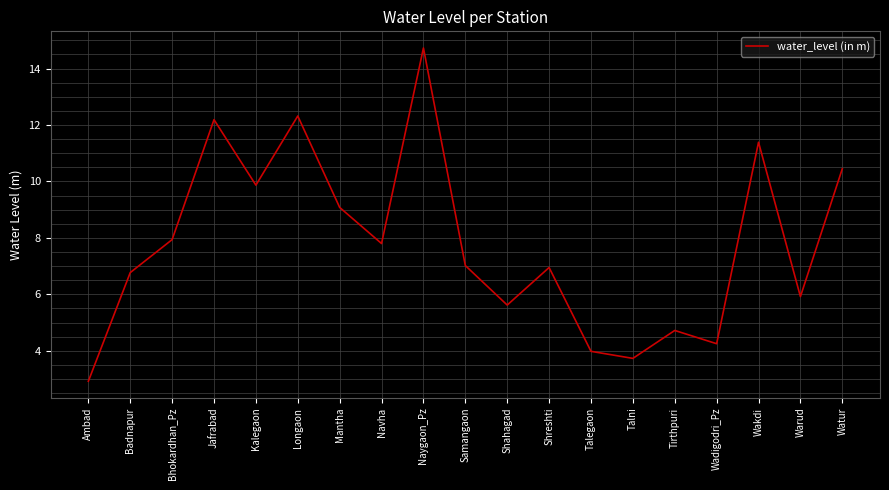

Which has a higher value, Watur or Mantha?

Watur